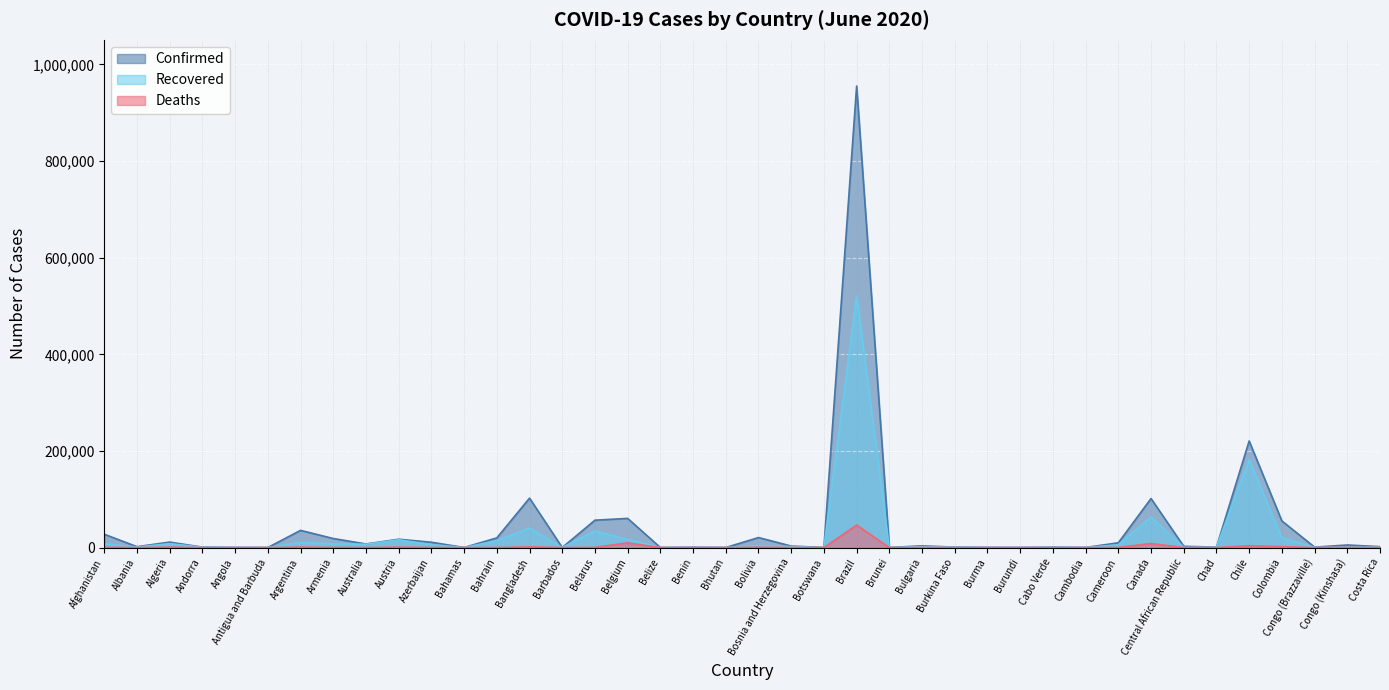

How many interior local peaks does the Deaths series have?

13